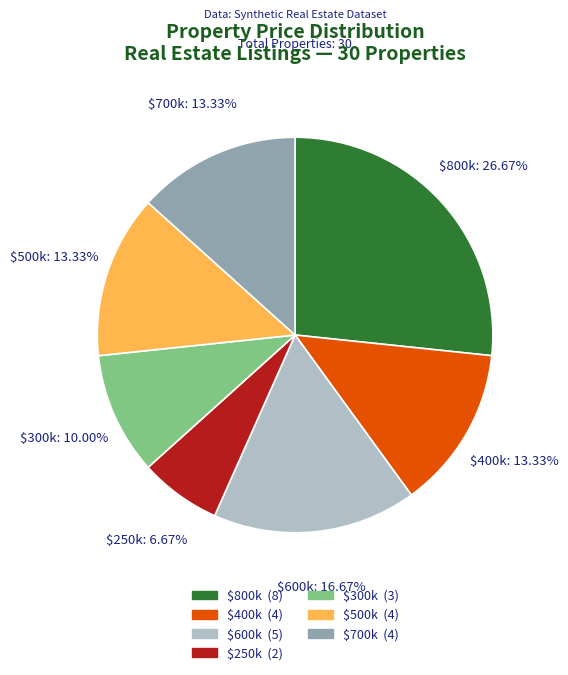

Does any single category account for the majority?

No